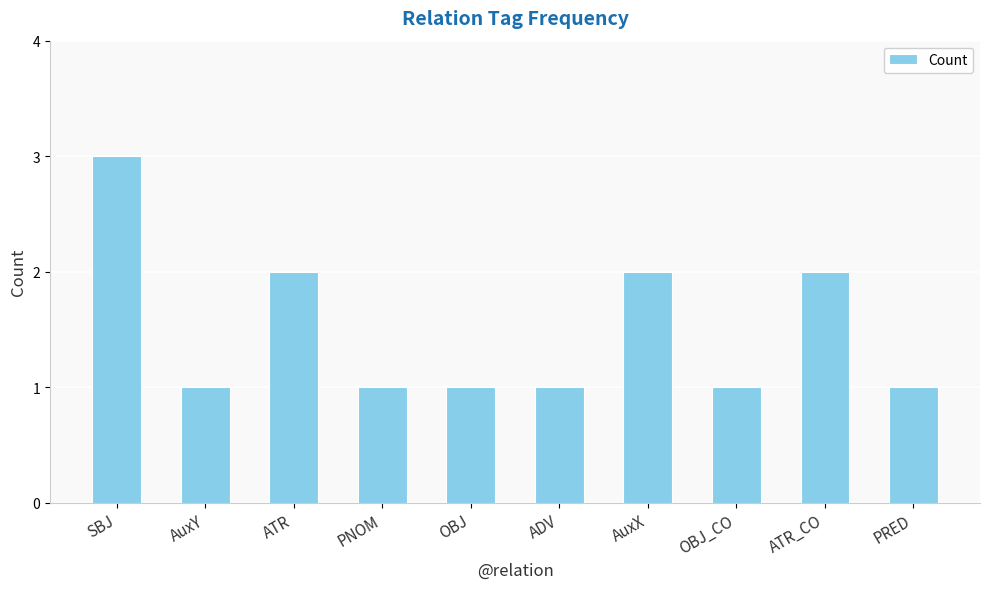

At which category does the chart reach its peak across all series?

SBJ